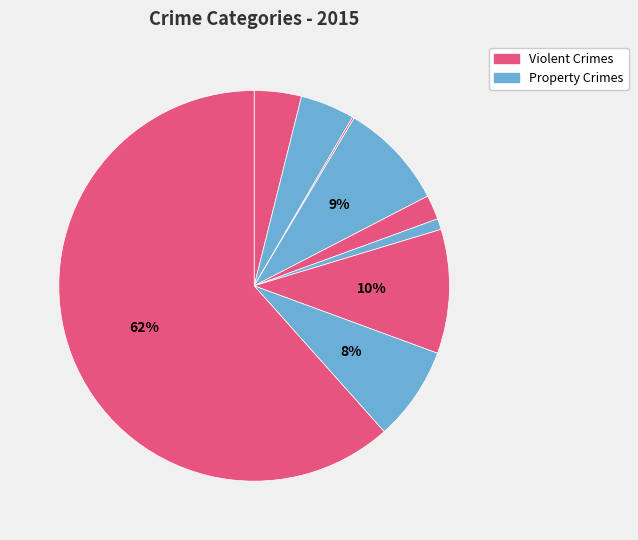

How many slices are in this pie chart?

9